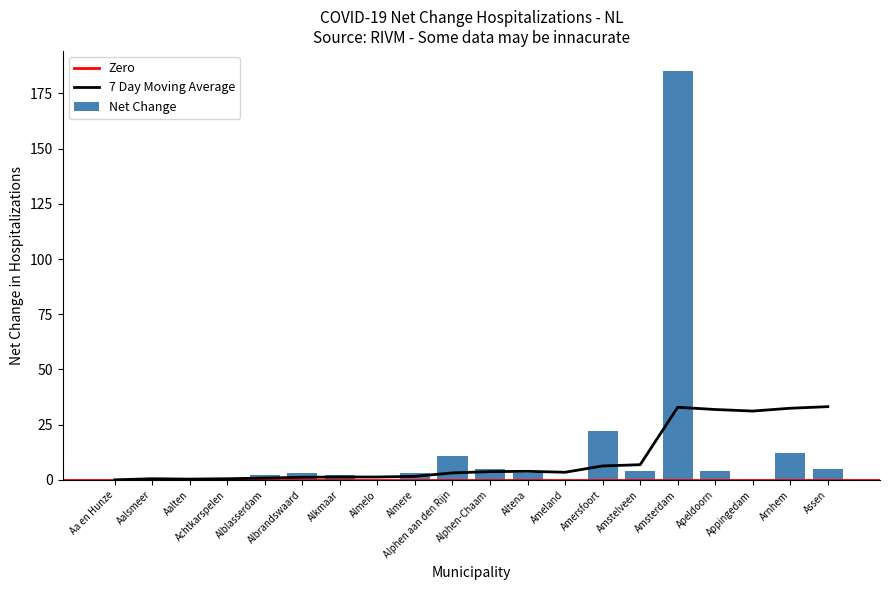

Which label corresponds to the largest value in the chart?

Amsterdam